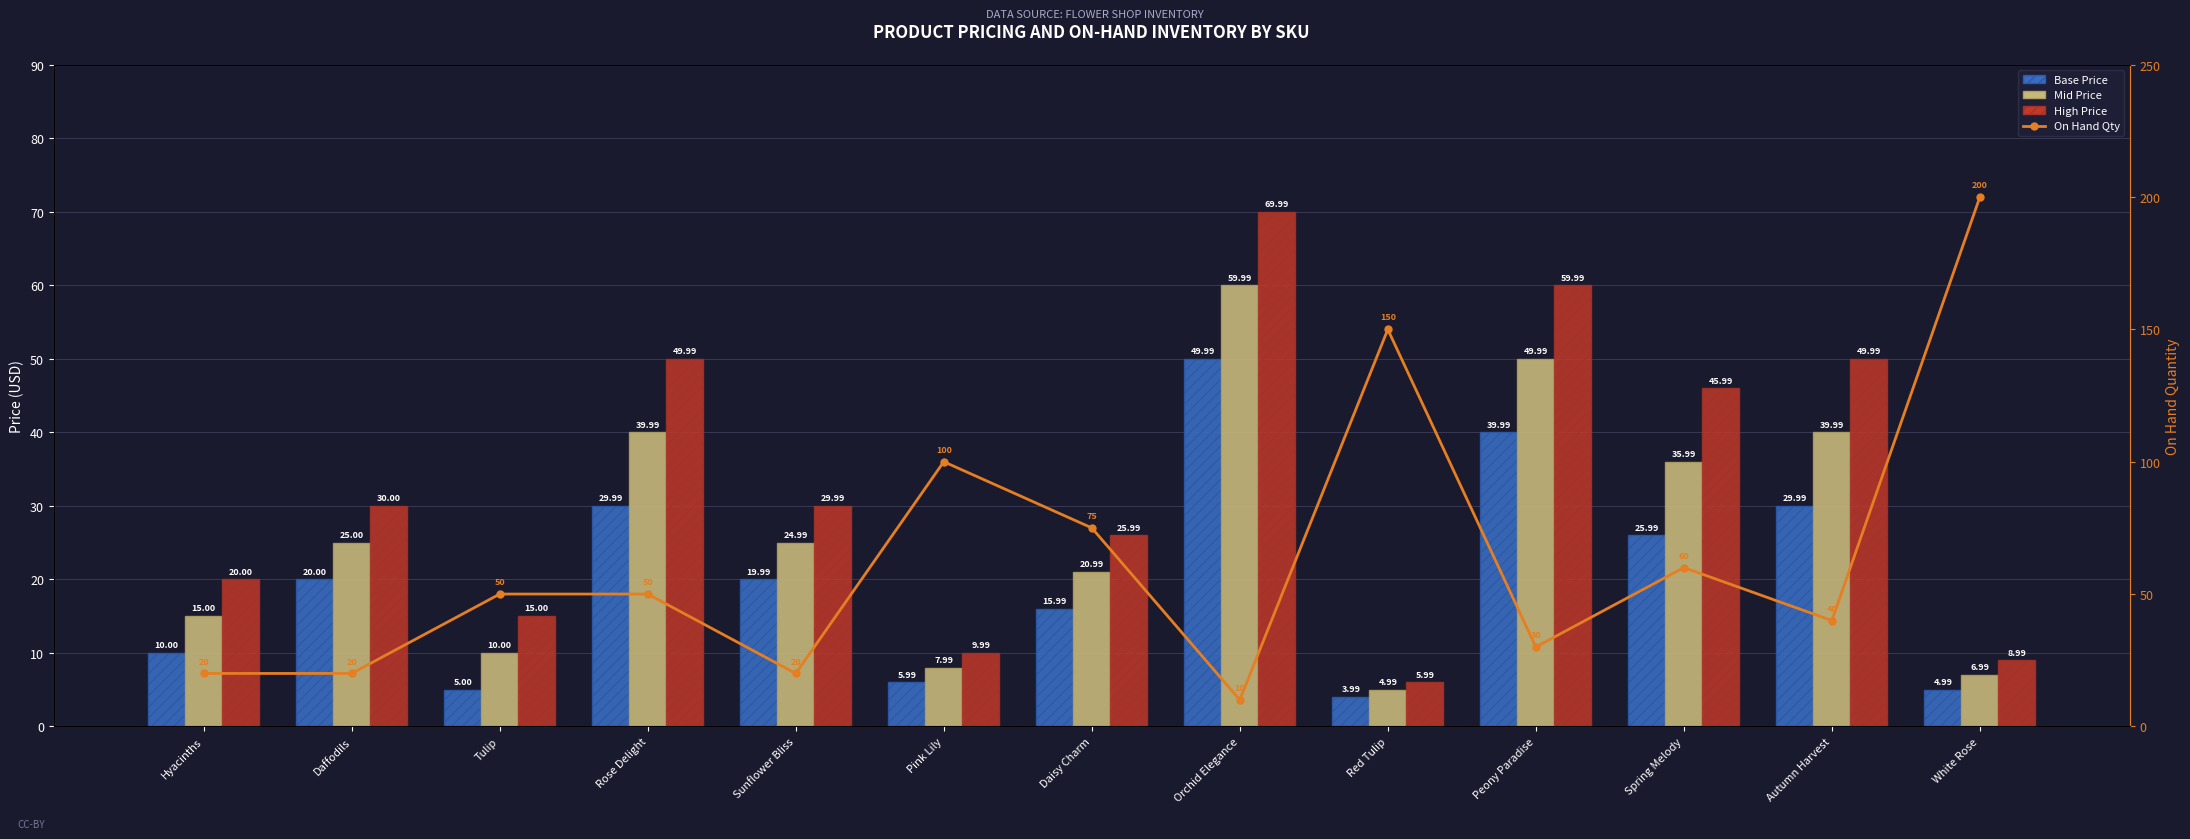

What is the label of the 13th bar from the left?

White Rose